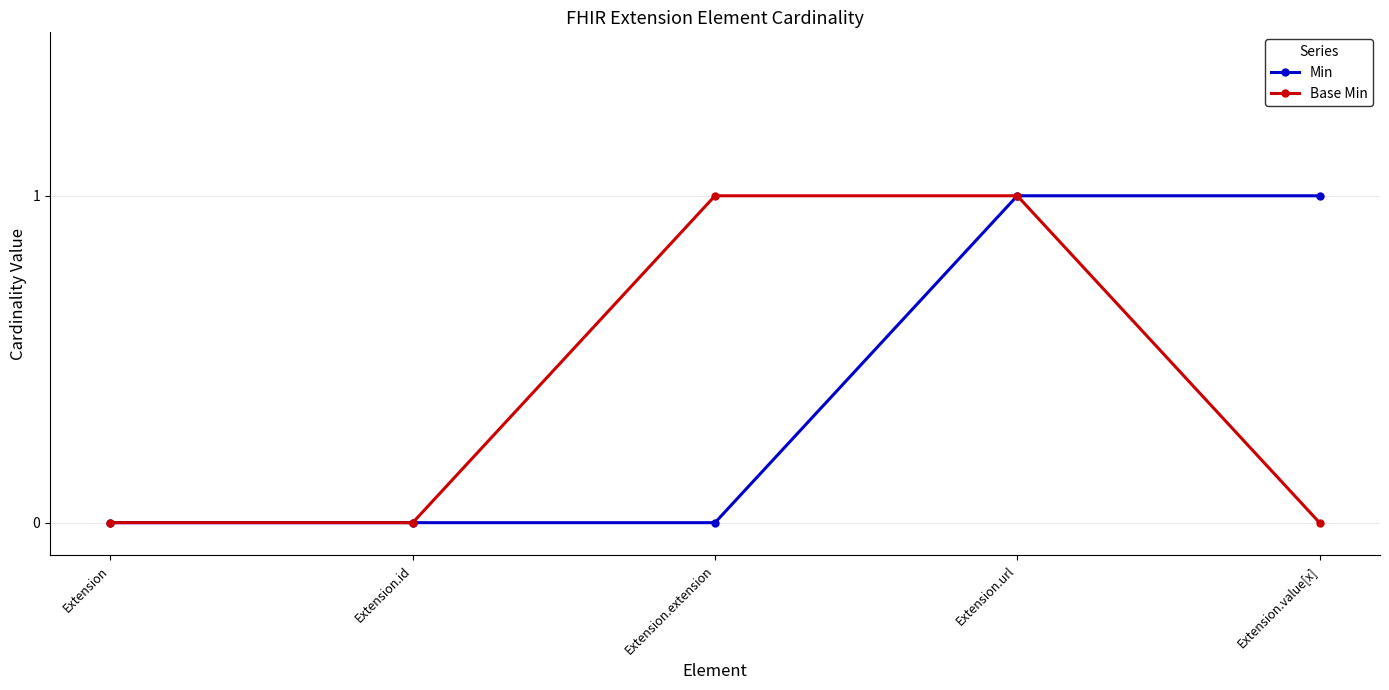

What is the maximum value shown in the chart?

1